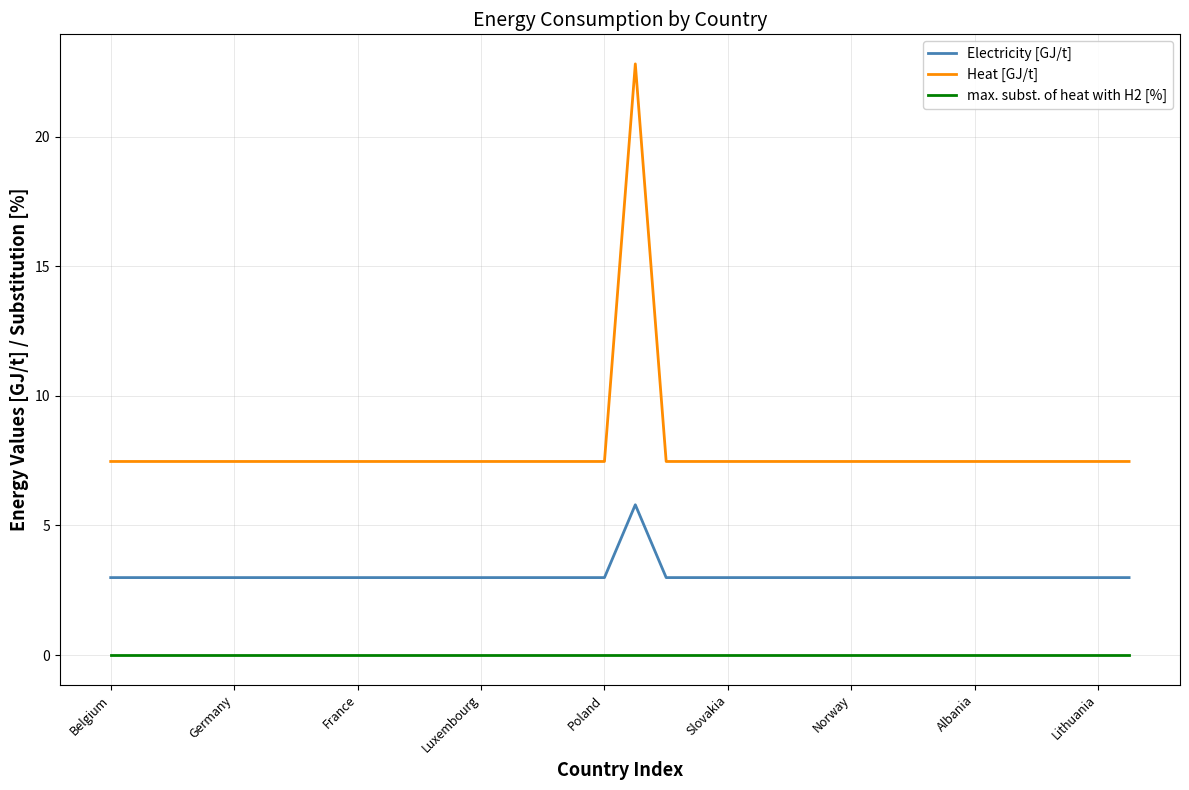

Which series has the largest range (max minus min)?

Heat [GJ/t]